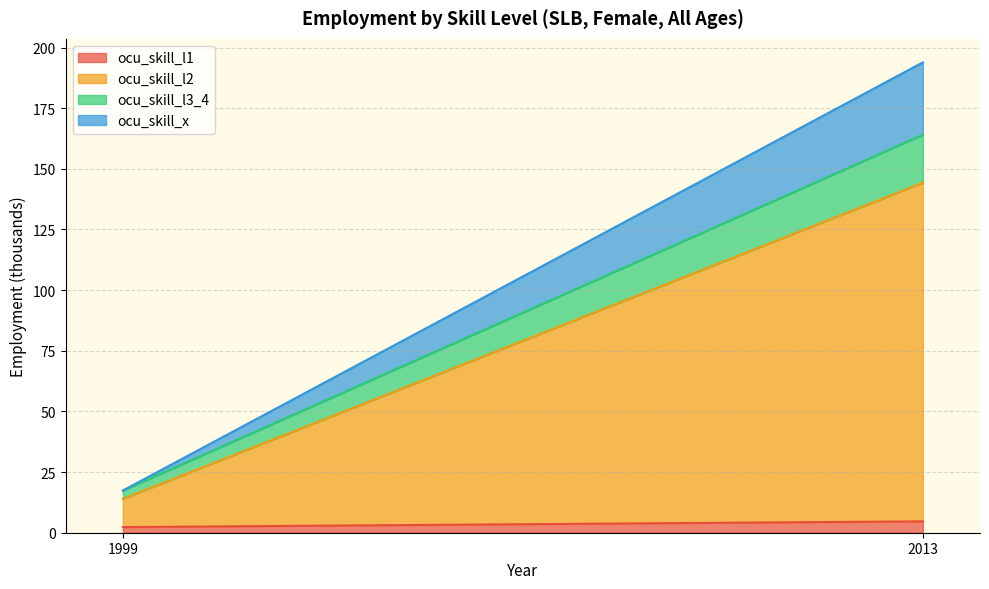

Reading left to right, what are all the values shown in this chart?

ocu_skill_l1: 2.3	4.7
ocu_skill_l2: 11.6	139.6
ocu_skill_l3_4: 3.4	19.8
ocu_skill_x: 0.0	29.8